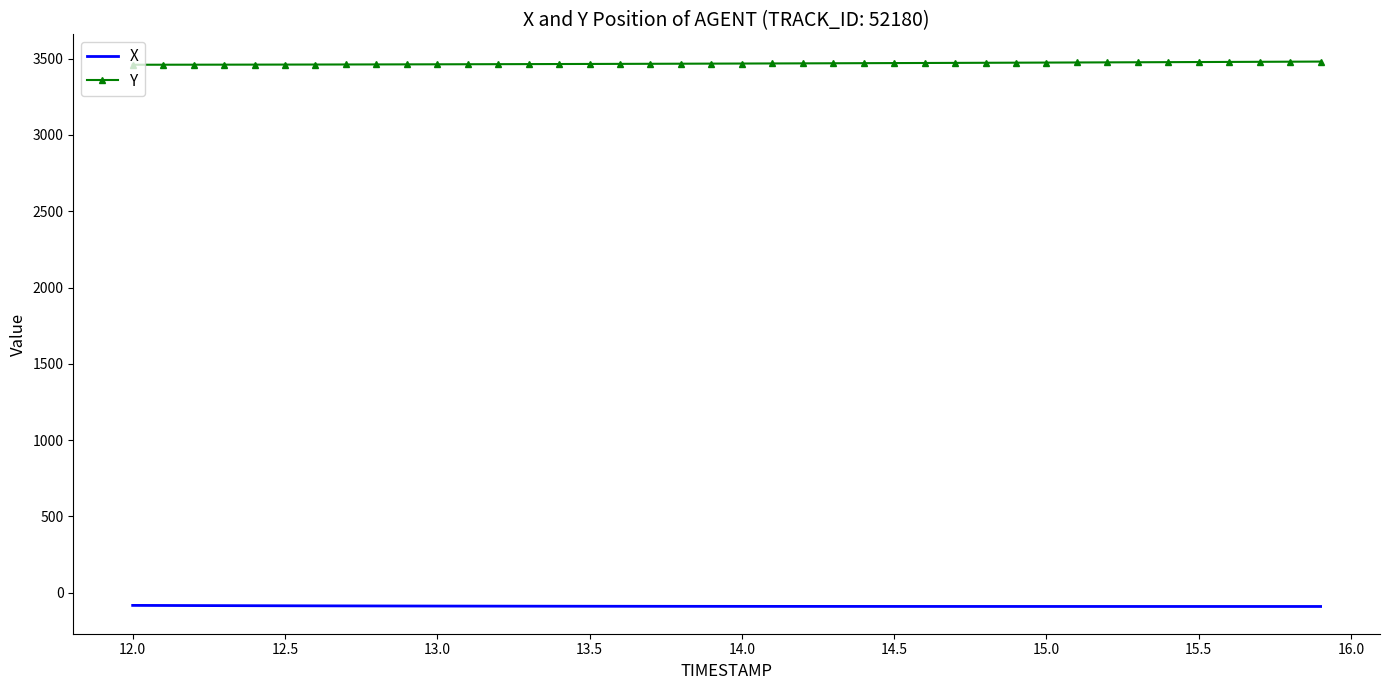

What is the greatest value displayed?

3480.9